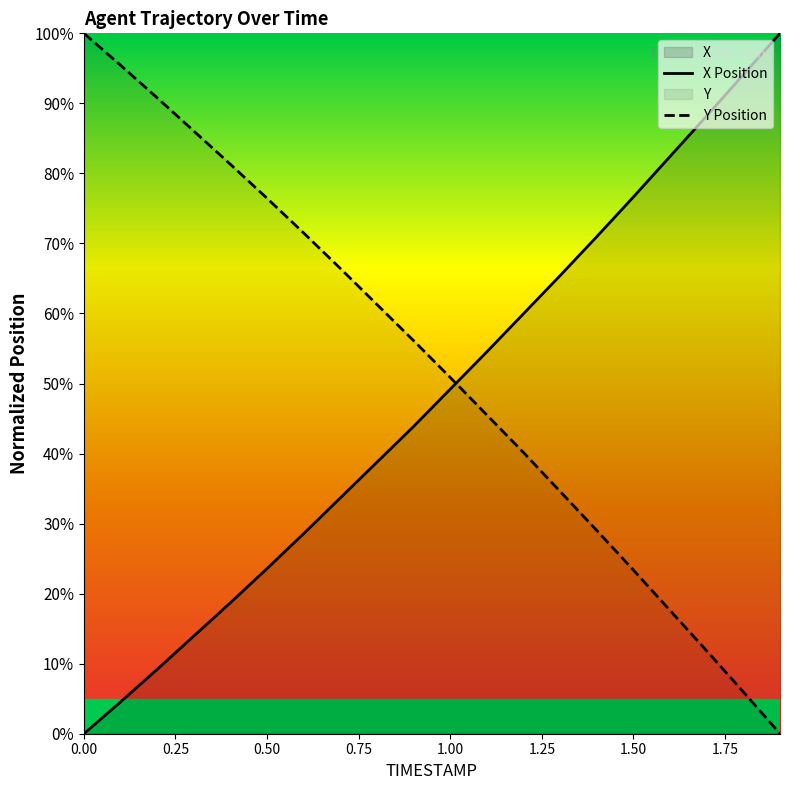

How many intersections are there between X and Y?

1